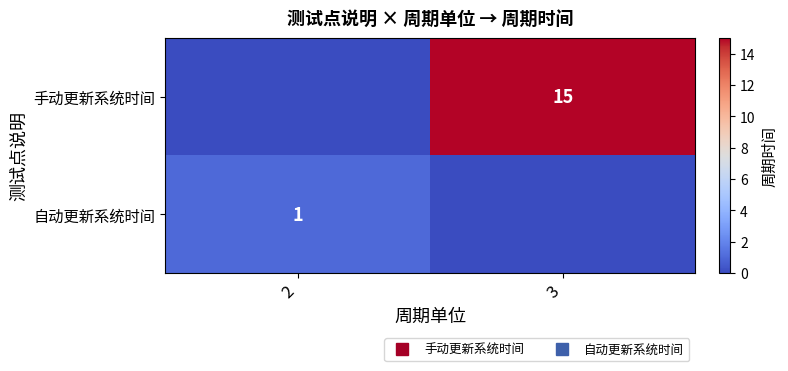

Which category has the highest value across all series?

3